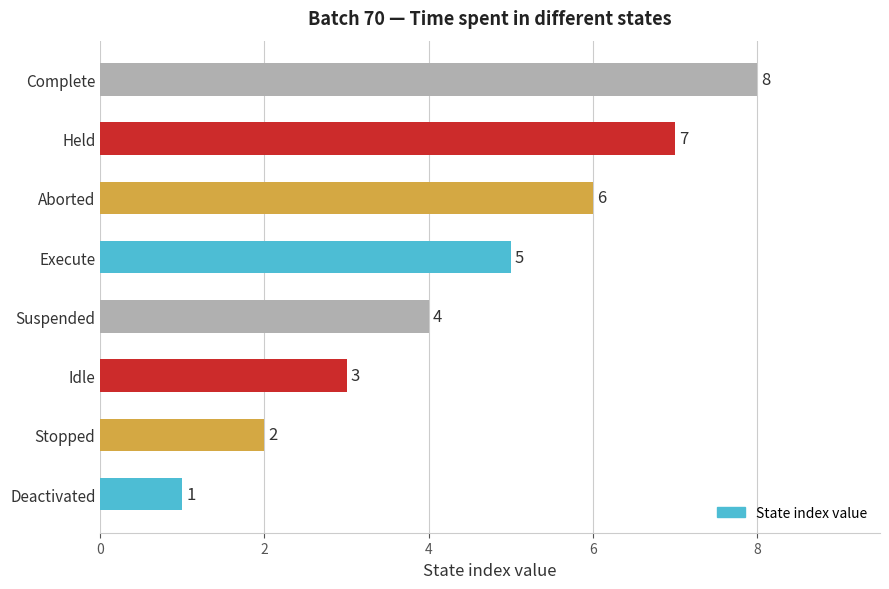

What is the change in value from Deactivated to Aborted?

+5